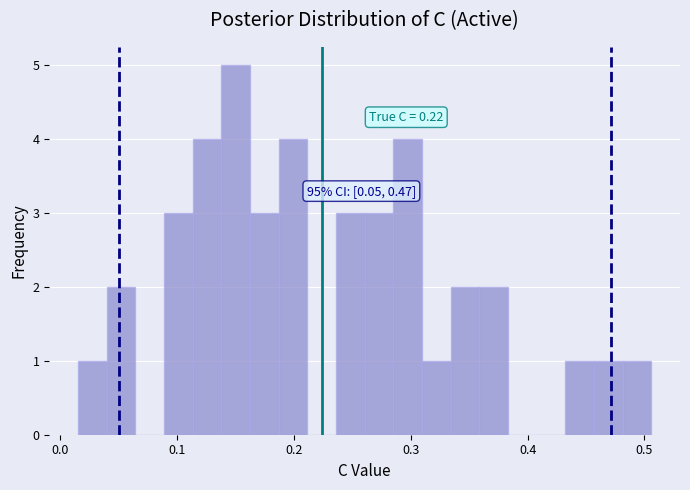

Around what value on the x-axis is the tallest bar? Give the approximate position of its centre, as read against the axis.

0.15